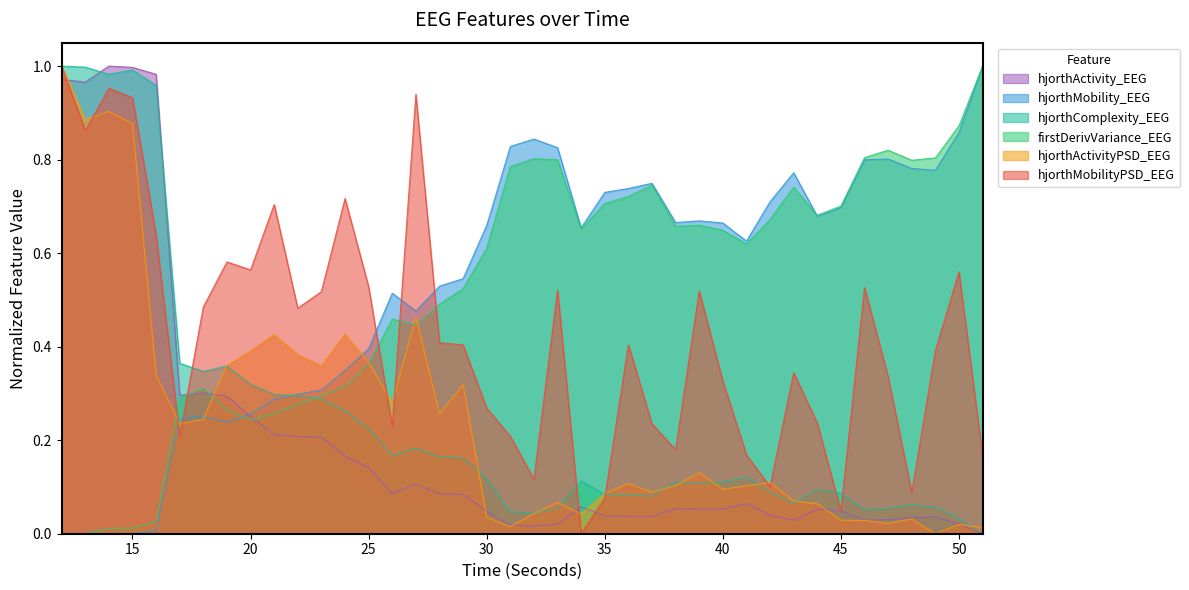

Does the chart have visible grid lines?

No